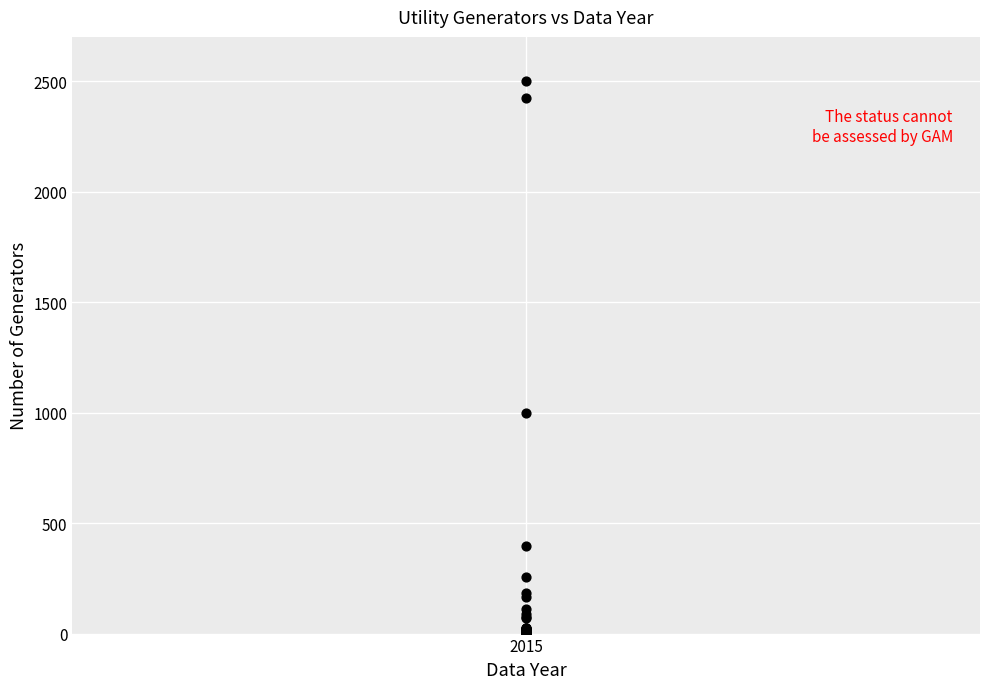

What Y value in the scatter plot is closest to 1250?

1000